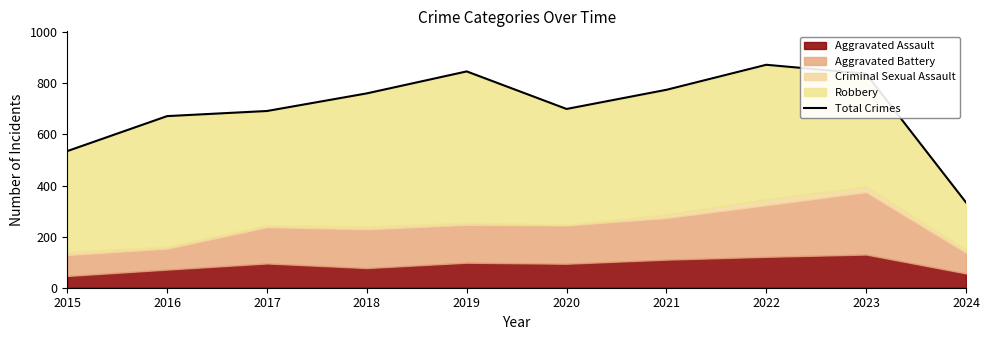

Reading left to right, what are all the values shown in this chart?

2015=535	2016=672	2017=692	2018=761	2019=847	2020=700	2021=775	2022=873	2023=838	2024=334